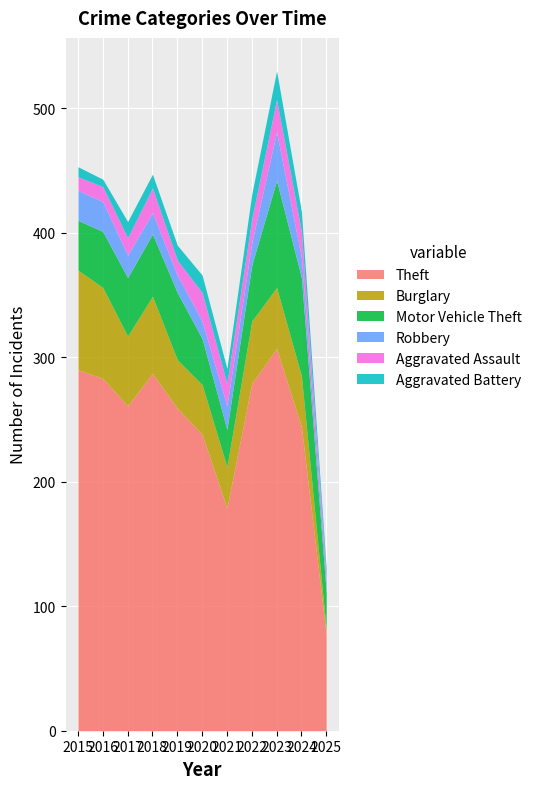

What is the difference between the second highest and minimum values in the Aggravated Battery series?

14